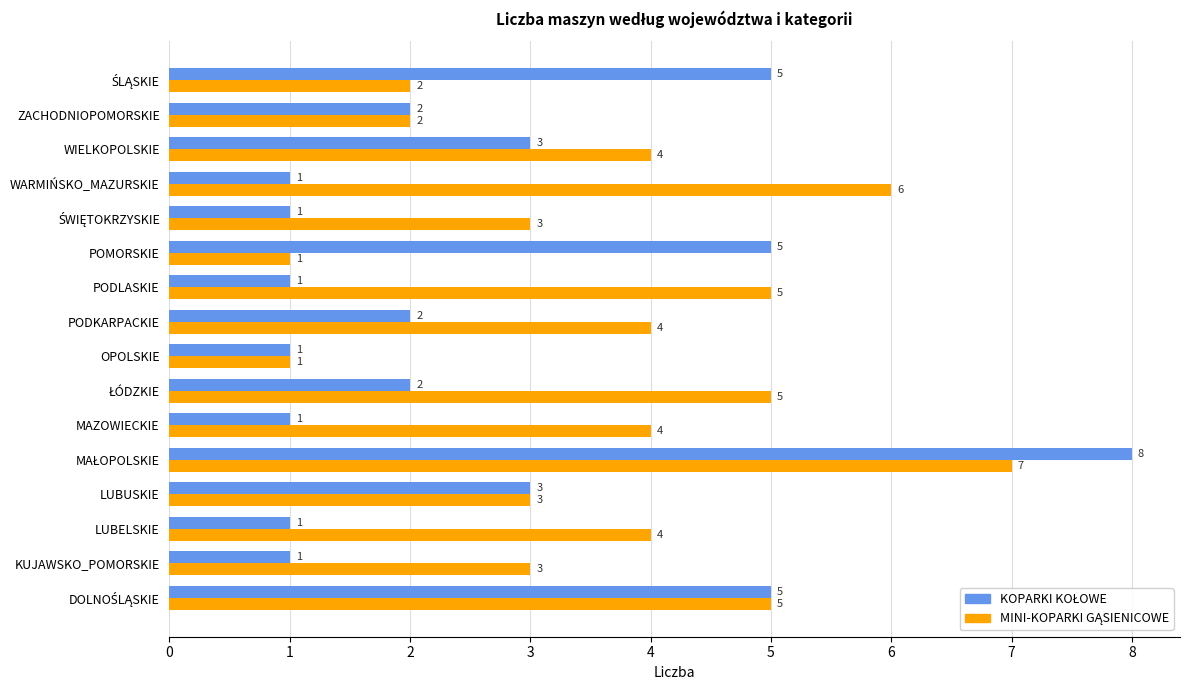

What is the maximum value shown in the chart?

8